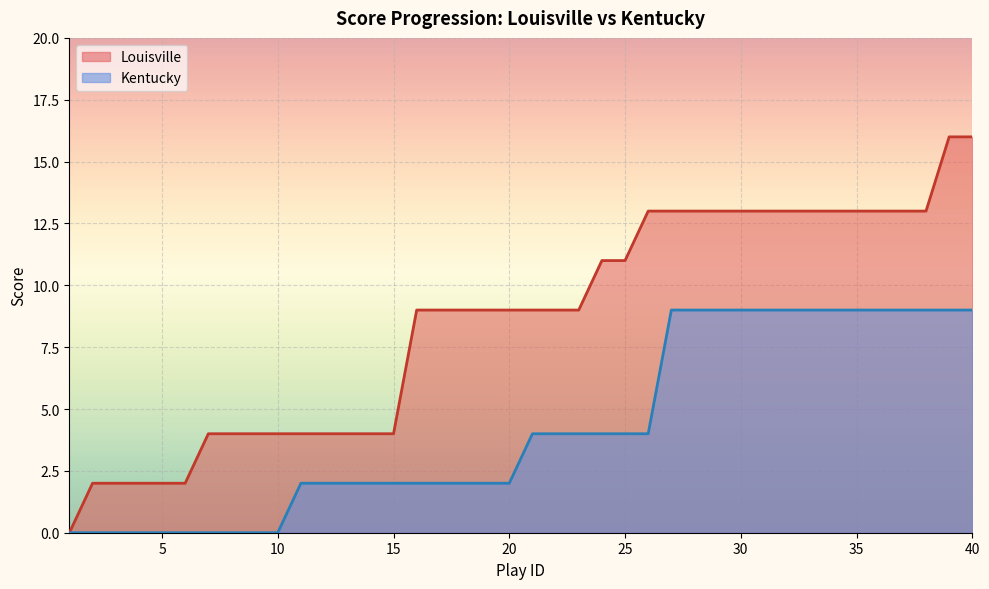

How many data points in home_score are above 9?

17